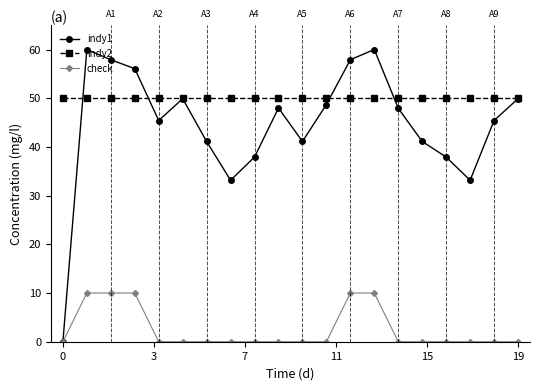

True or false: indy1 has more than 2 interior local peaks.

True